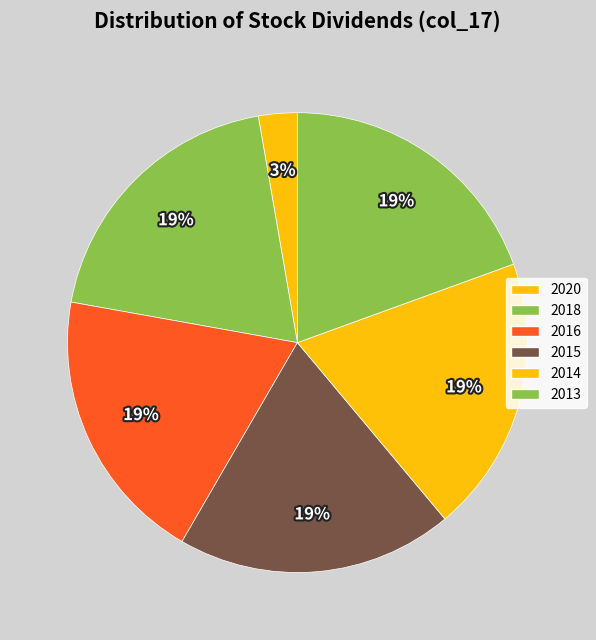

How many slices are in this pie chart?

6